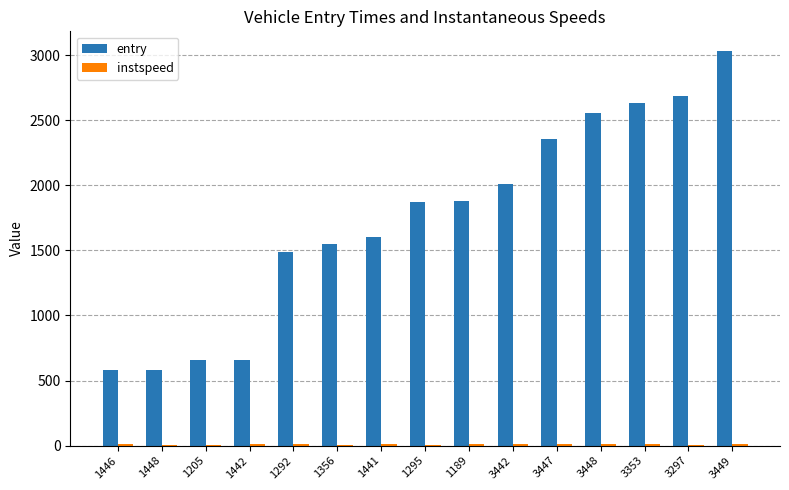

At which category is the sum across all series the highest?

3449